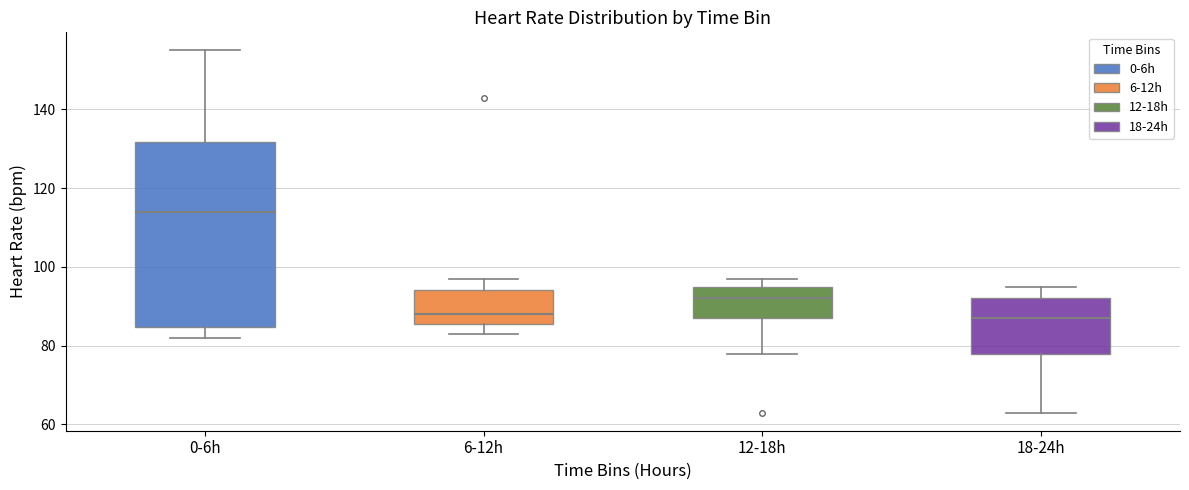

Reading left to right, read every box against the y-axis: the position of its median line, the range the box covers, and the ends of its whiskers. The values are not printed on the chart, so give them approximately, as read against the axis.

0-6h: median 114, box 84 to 132, whiskers 82 to 156
6-12h: median 88, box 86 to 94, whiskers 84 to 98
12-18h: median 92, box 88 to 96, whiskers 78 to 98
18-24h: median 88, box 78 to 92, whiskers 64 to 96